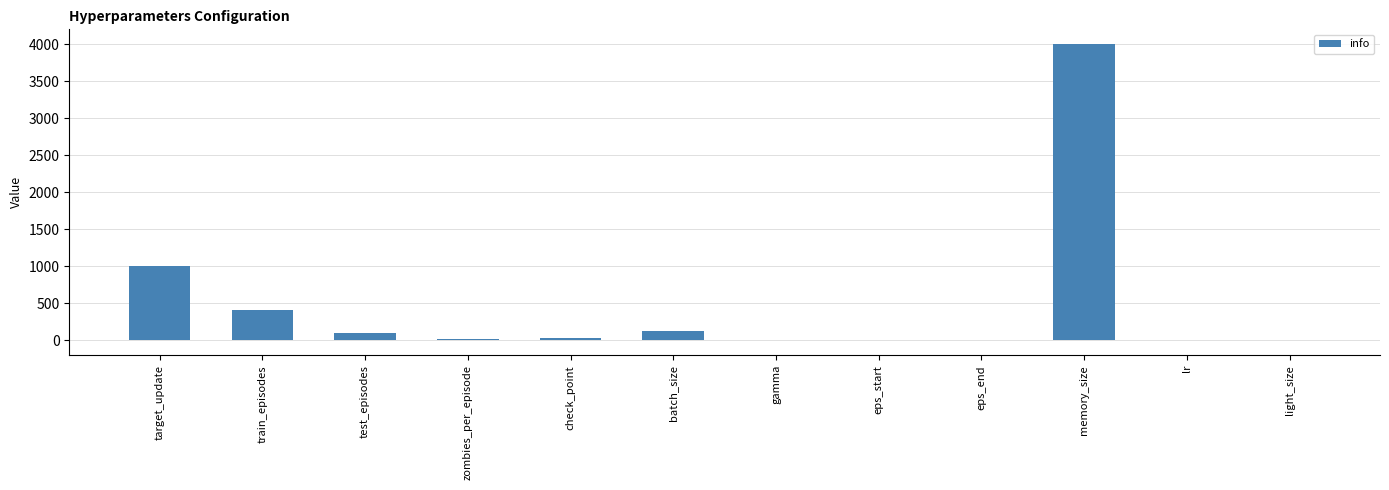

The value at train_episodes is 400.0. True or false?

True